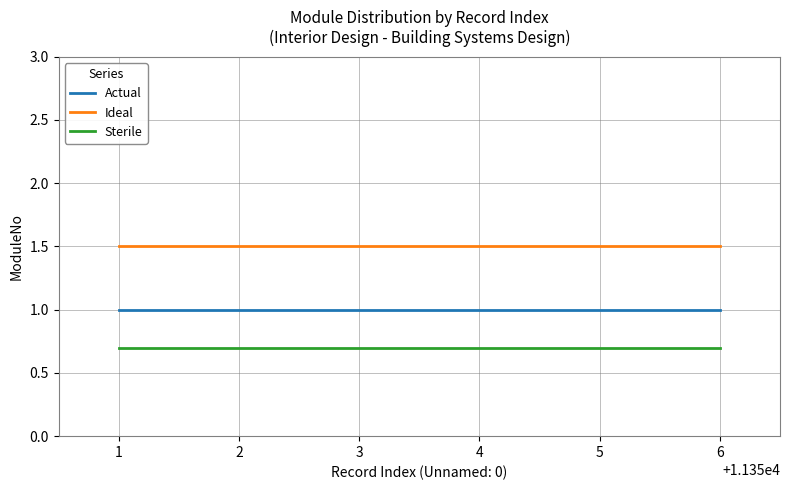

What is the spread (max minus min) of values at 3?

0.8